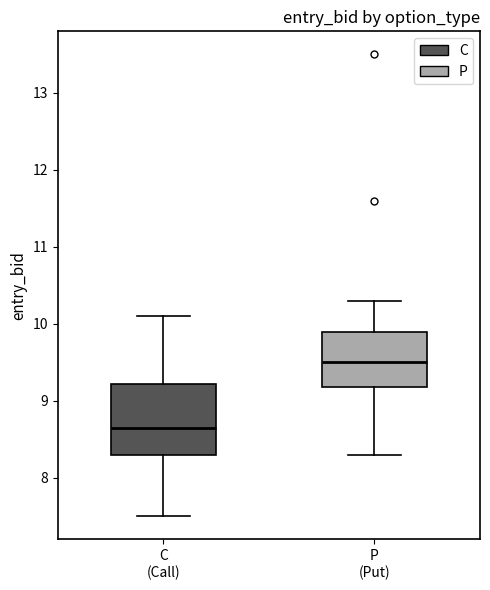

Reading left to right, transcribe this box plot: for each box, give where its median line is, the range the box spans, and where its two whiskers end, as read against the y-axis. The values are not printed on the chart, so give them approximately, as read against the axis.

C (Call): median 8.7, box 8.3 to 9.2, whiskers 7.5 to 10.1
P (Put): median 9.5, box 9.2 to 9.9, whiskers 8.3 to 10.3